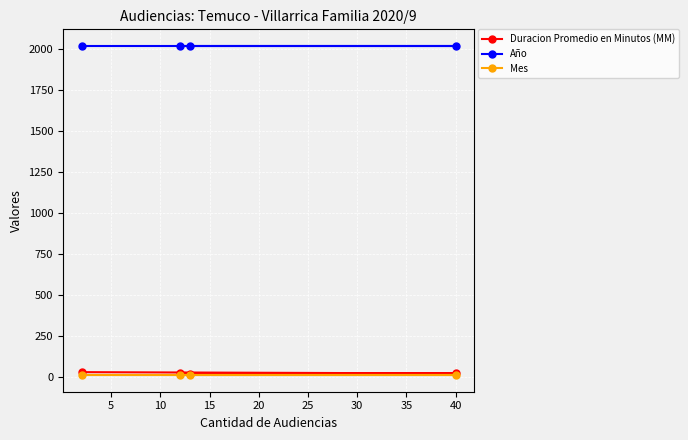

List the series in order of their peak value, lowest first.

Mes, Duracion Promedio en Minutos (MM), Año